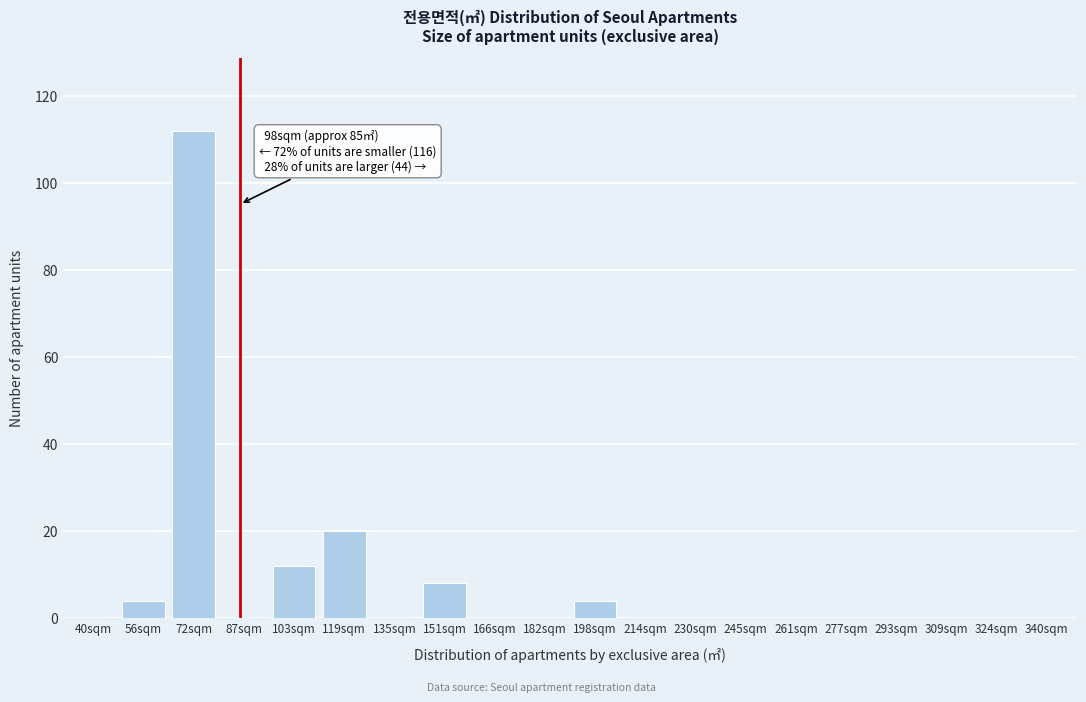

Reading left to right, what are all the values shown in this chart?

40sqm=0	56sqm=4	72sqm=112	87sqm=0	103sqm=12	119sqm=20	135sqm=0	151sqm=8	166sqm=0	182sqm=0	198sqm=4	214sqm=0	230sqm=0	245sqm=0	261sqm=0	277sqm=0	293sqm=0	309sqm=0	324sqm=0	340sqm=0